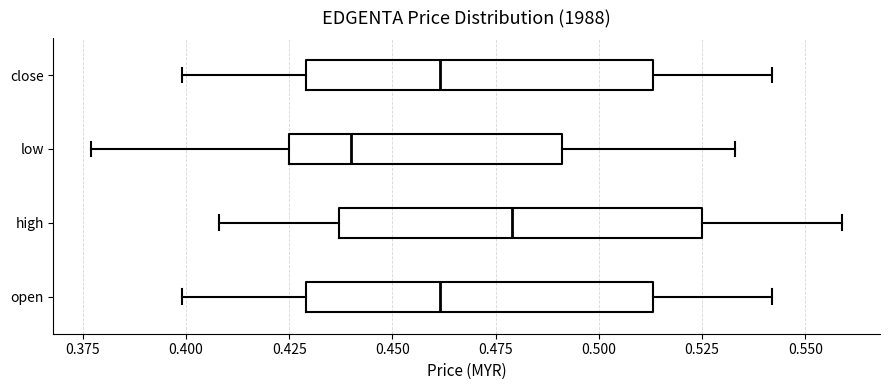

Reading bottom to top, transcribe this box plot: for each box, give where its median line is, the range the box spans, and where its two whiskers end, as read against the x-axis. The values are not printed on the chart, so give them approximately, as read against the axis.

open: median 0.460, box 0.430 to 0.515, whiskers 0.400 to 0.540
high: median 0.480, box 0.435 to 0.525, whiskers 0.410 to 0.560
low: median 0.440, box 0.425 to 0.490, whiskers 0.375 to 0.535
close: median 0.460, box 0.430 to 0.515, whiskers 0.400 to 0.540